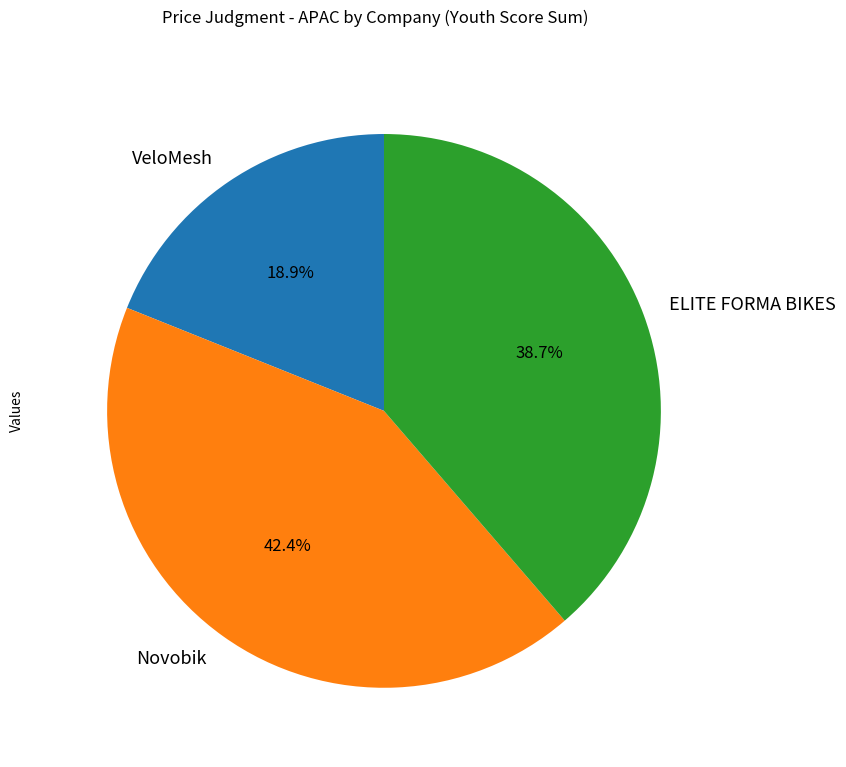

To the nearest percent, what percentage of the pie is VeloMesh?

19%